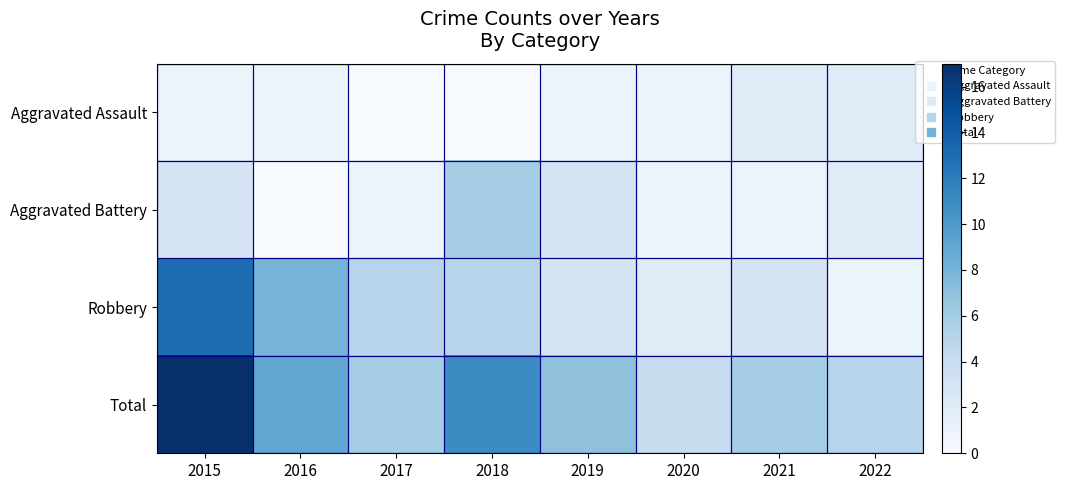

Reading left to right, list all the values displayed in this chart.

Aggravated Assault: 2015=1	2016=1	2017=0	2018=0	2019=1	2020=1	2021=2	2022=2
Aggravated Battery: 2015=3	2016=0	2017=1	2018=6	2019=3	2020=1	2021=1	2022=2
Robbery: 2015=13	2016=8	2017=5	2018=5	2019=3	2020=2	2021=3	2022=1
Total: 2015=17	2016=9	2017=6	2018=11	2019=7	2020=4	2021=6	2022=5